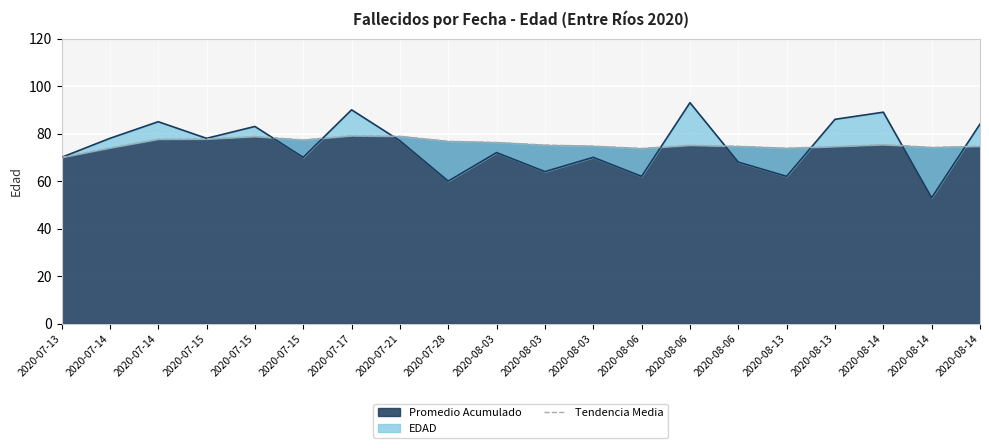

At which category does the chart reach its minimum across all series?

2020-07-13